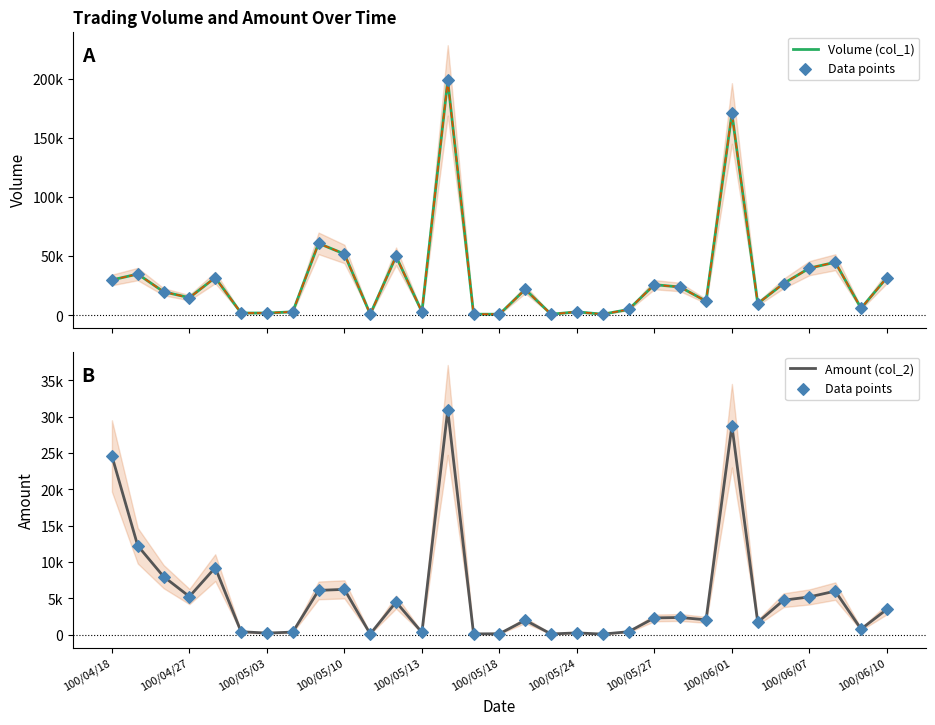

Which series reaches the maximum Y coordinate?

Volume (col_1)